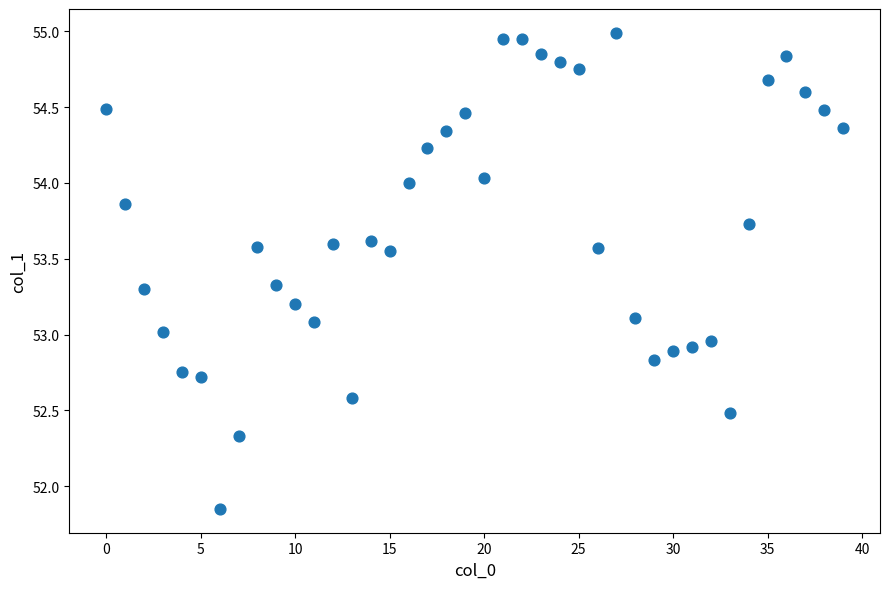

What is the range of Y values (max minus min)?

3.1